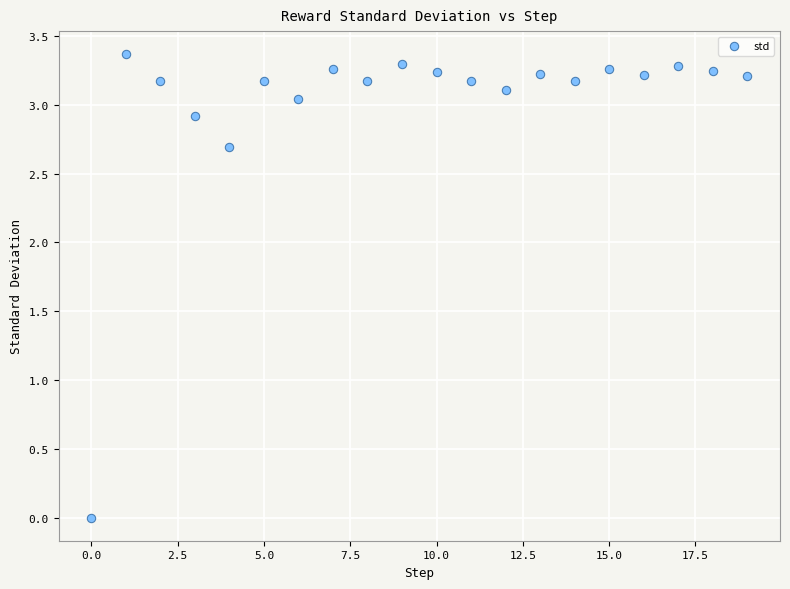

What is the range of Y values (max minus min)?

3.4